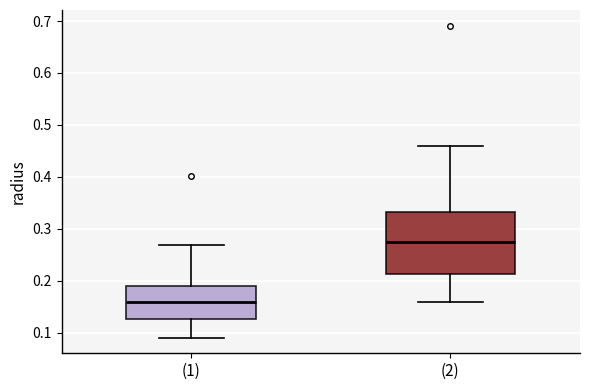

Where does the lower whisker of the box for (2) end on the y-axis? The values are not printed on the chart, so give them approximately, as read against the axis.

0.16